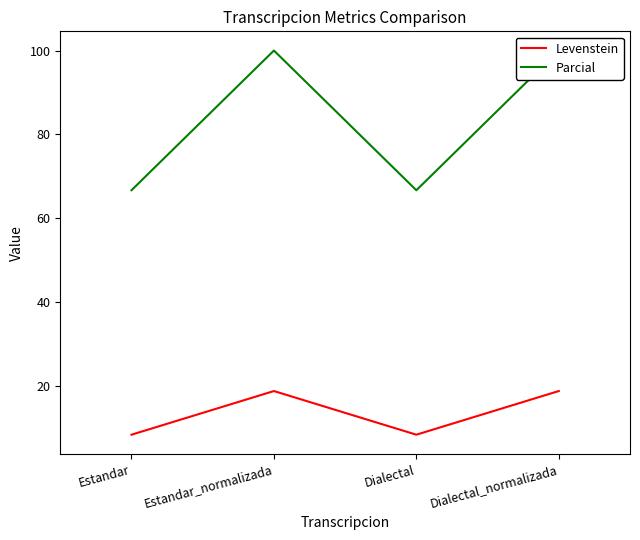

How many data points does each series have?

4